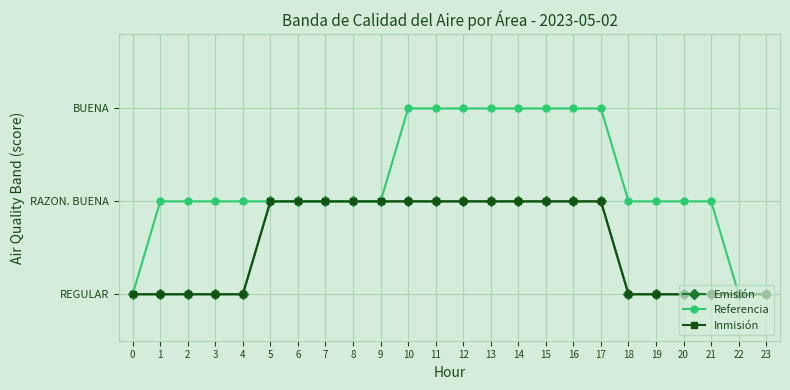

Reading right to left, transcribe all the data shown in this chart.

Emisión: 1	1	1	1	1	1	2	2	2	2	2	2	2	2	2	2	2	2	2	1	1	1	1	1
Referencia: 1	1	2	2	2	2	3	3	3	3	3	3	3	3	2	2	2	2	2	2	2	2	2	1
Inmisión: 1	1	1	1	1	1	2	2	2	2	2	2	2	2	2	2	2	2	2	1	1	1	1	1